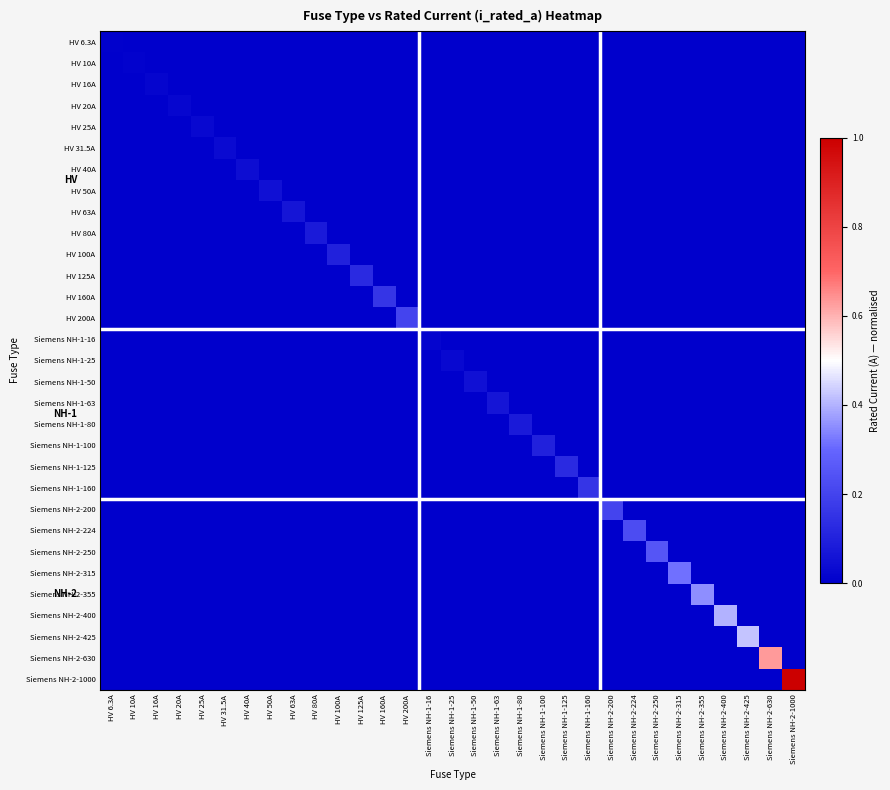

Which series has the largest total across all categories?

Siemens NH-2-1000